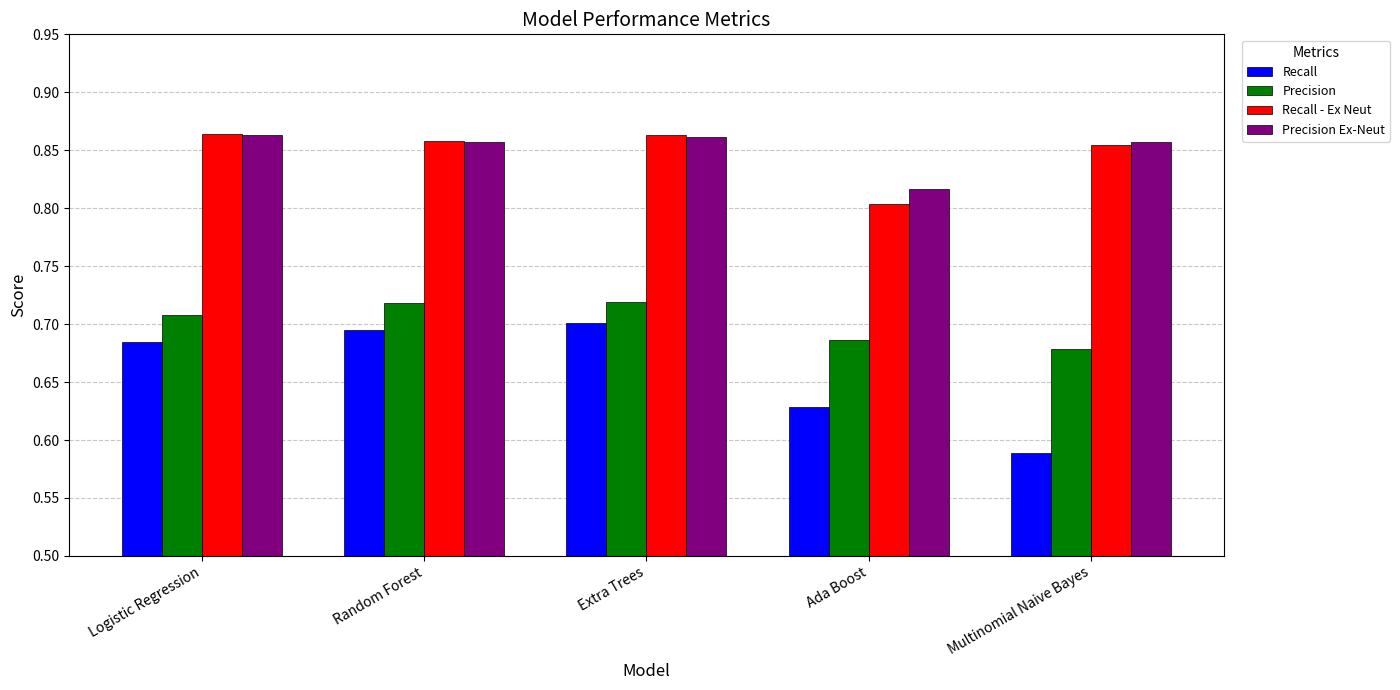

How many series are shown in this chart?

4